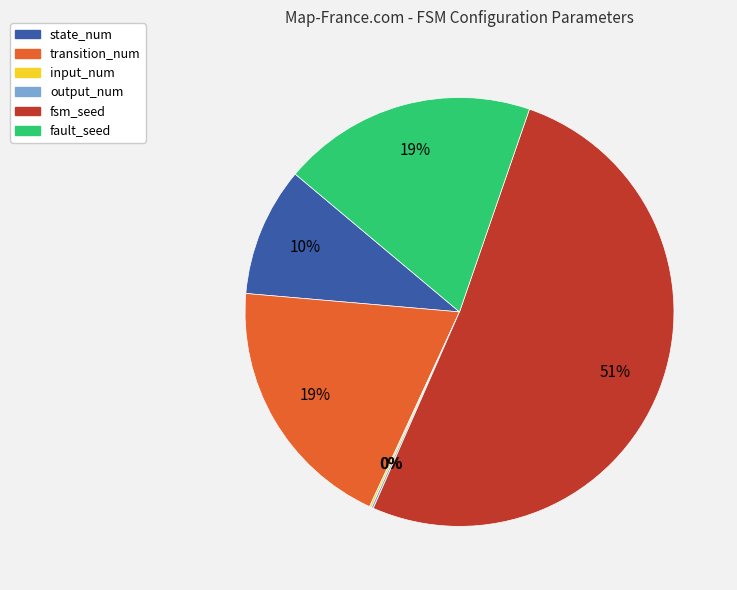

To the nearest percent, what is the average slice percentage?

17%